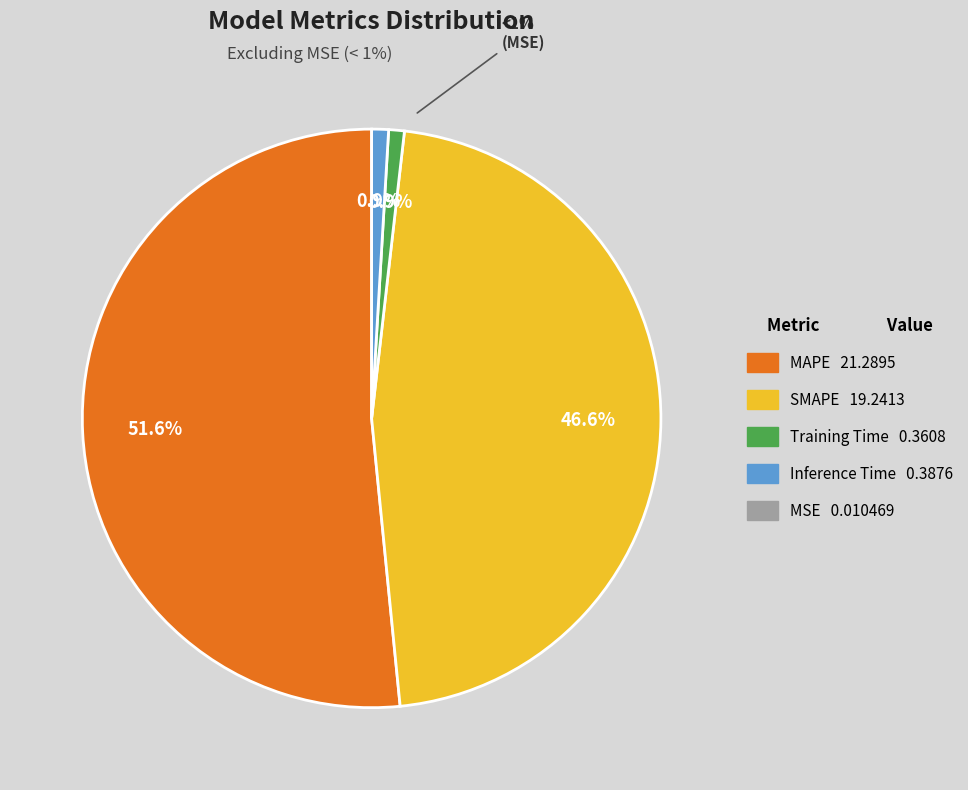

Count the number of slices in the pie.

4